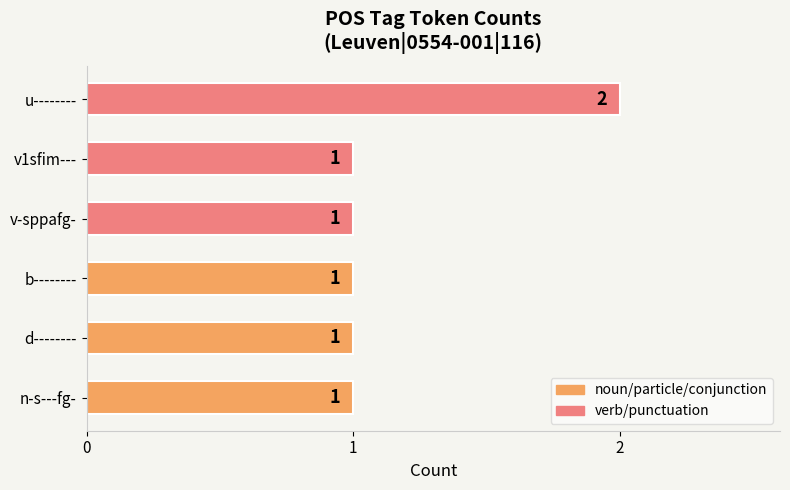

What is the ratio of the value at n-s---fg- to the value at u--------?

0.5